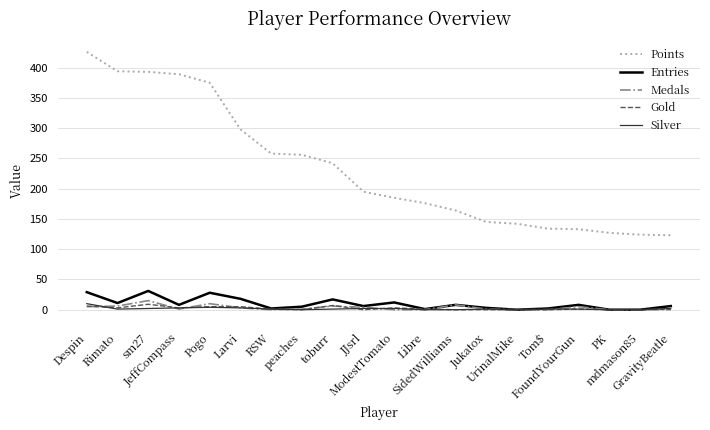

True or false: Gold has more than 0 interior local peaks.

True